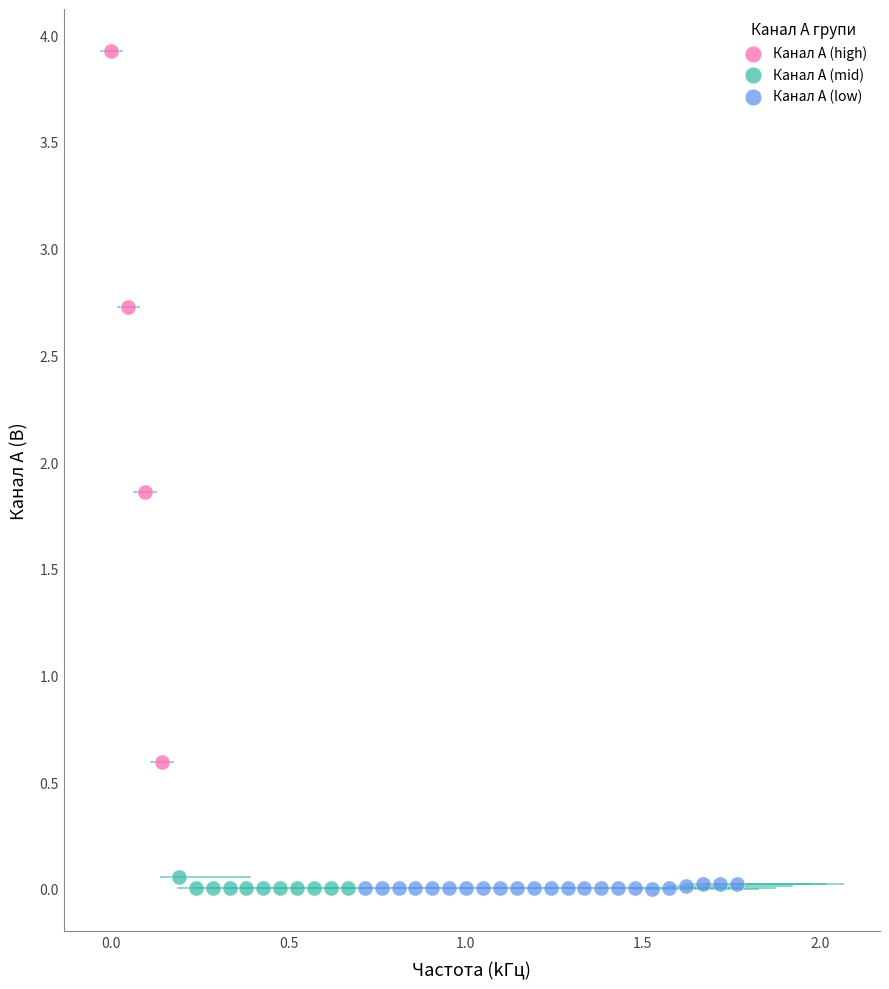

Which series contains the highest Y value?

Канал A (high)